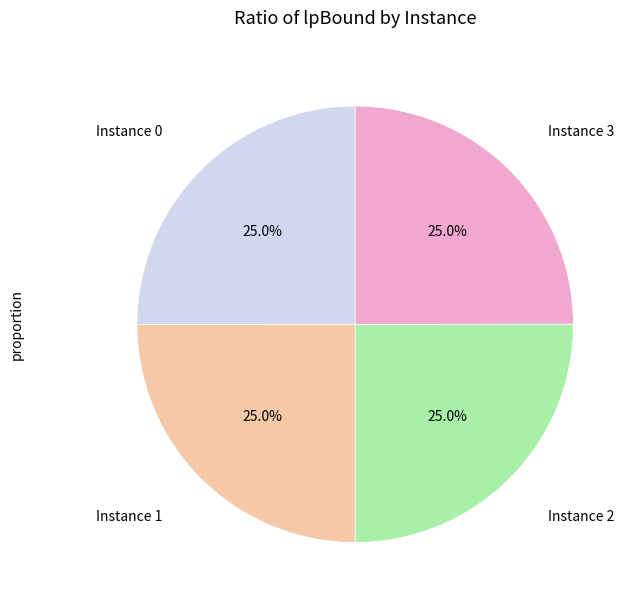

What portion of the pie excludes Instance 2?

75.0%